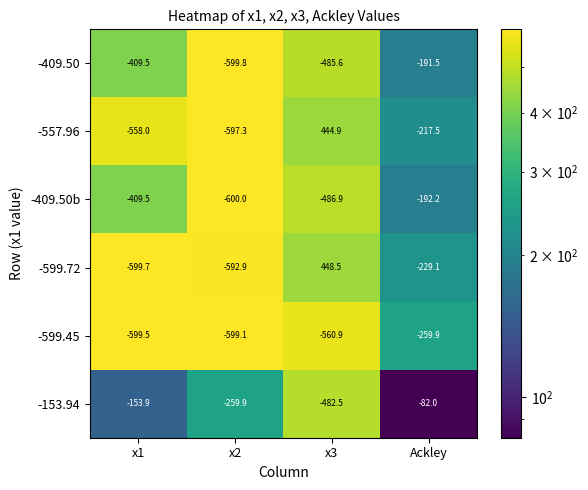

Is it true that -557.96 equals -1000.6 at x1?

False